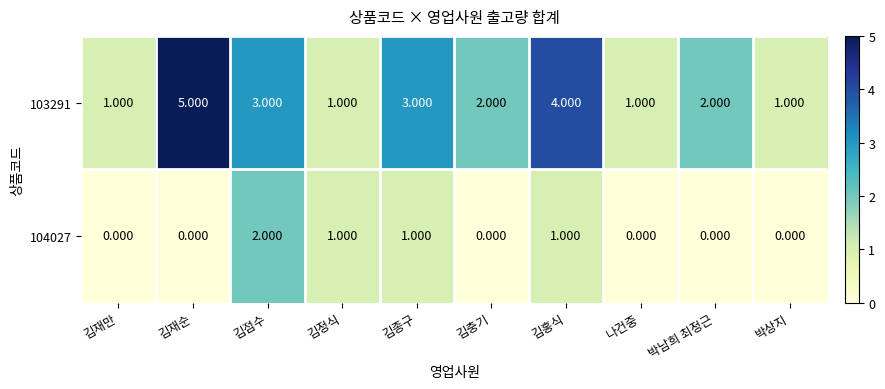

At which label does 103291 first exceed 2?

김재순